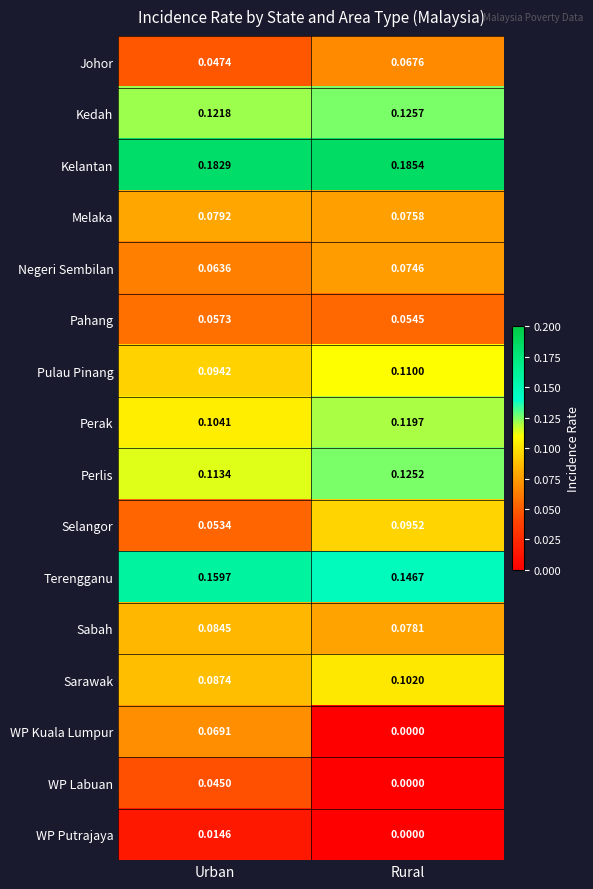

How many data points does each series have?

2